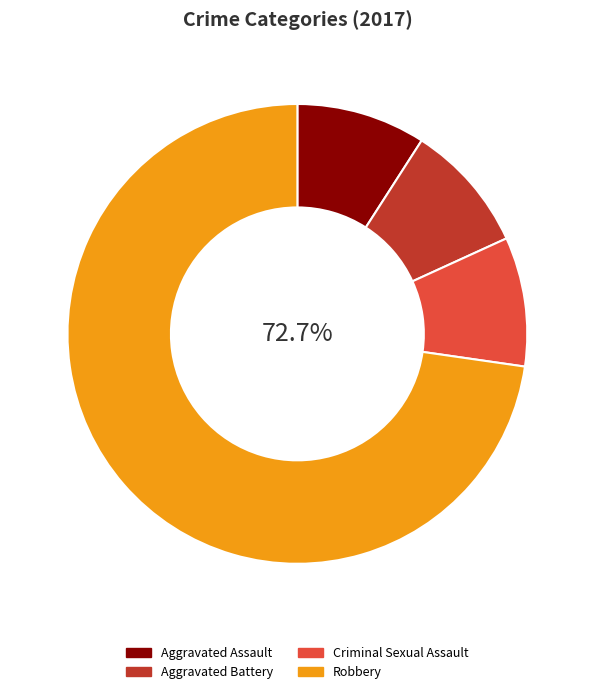

Between Criminal Sexual Assault and Aggravated Assault, which is larger?

Criminal Sexual Assault